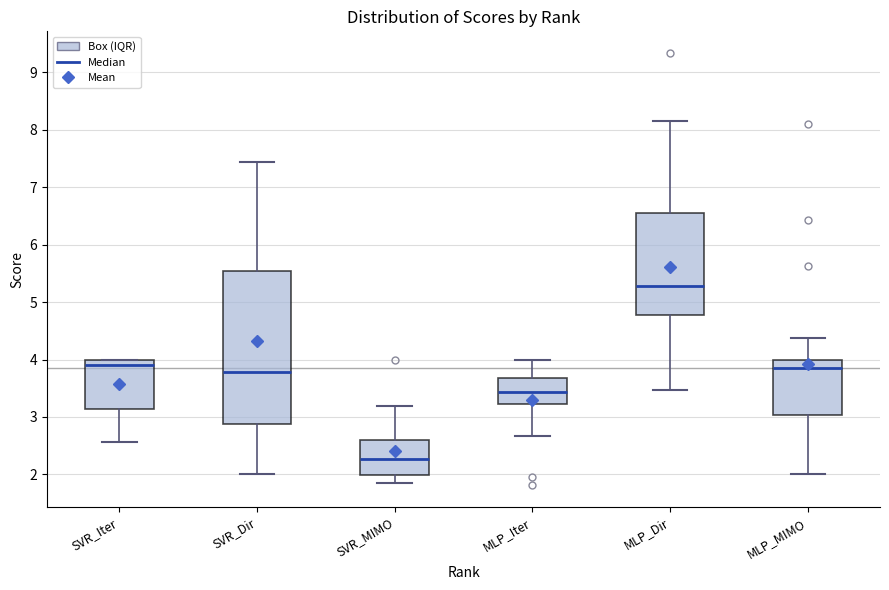

Reading left to right, read every box against the y-axis: the position of its median line, the range the box covers, and the ends of its whiskers. The values are not printed on the chart, so give them approximately, as read against the axis.

SVR_Iter: median 3.9, box 3.1 to 4.0, whiskers 2.6 to 4.0
SVR_Dir: median 3.8, box 2.9 to 5.5, whiskers 2.0 to 7.4
SVR_MIMO: median 2.3, box 2.0 to 2.6, whiskers 1.9 to 3.2
MLP_Iter: median 3.4, box 3.2 to 3.7, whiskers 2.7 to 4.0
MLP_Dir: median 5.3, box 4.8 to 6.5, whiskers 3.5 to 8.1
MLP_MIMO: median 3.9, box 3.0 to 4.0, whiskers 2.0 to 4.4